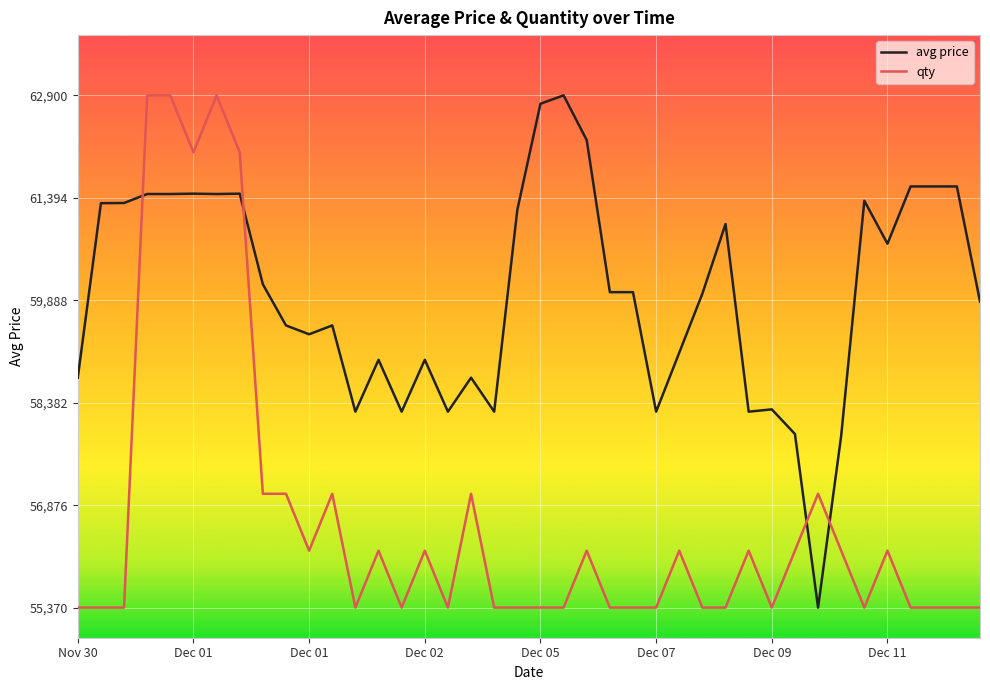

What is the average value of the qty series?

0.2